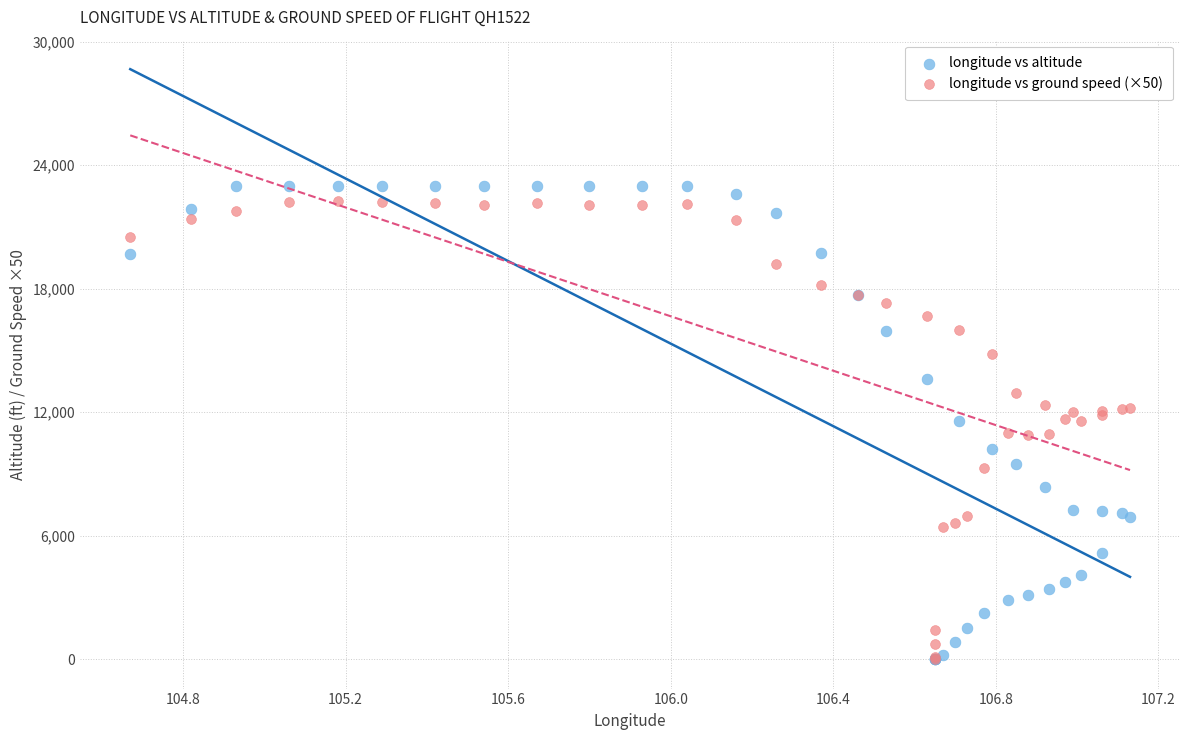

Which series has the widest spread of Y values?

longitude vs altitude